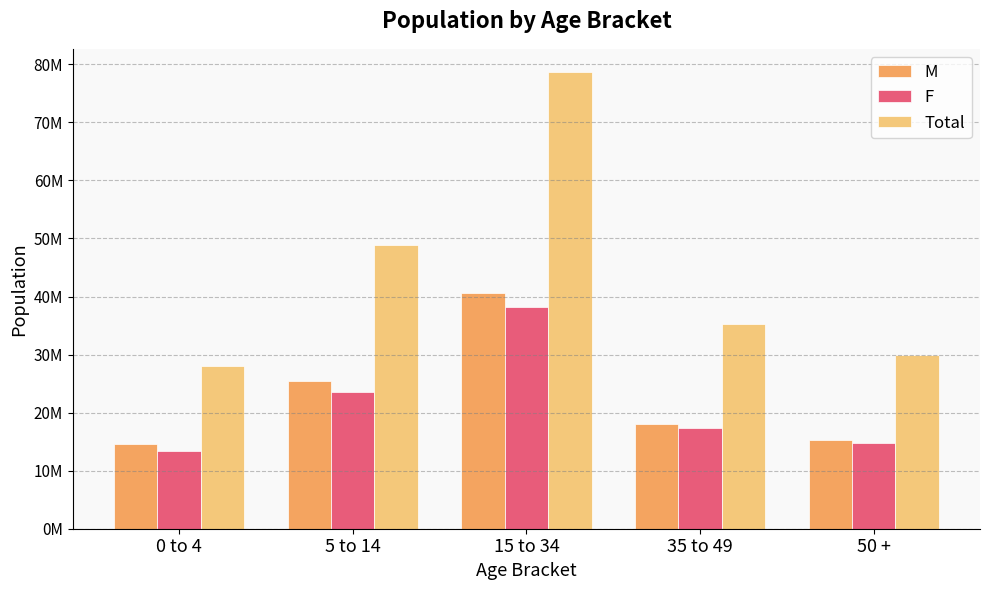

Is the value of M at 50 + greater than the value of Total at 5 to 14?

No